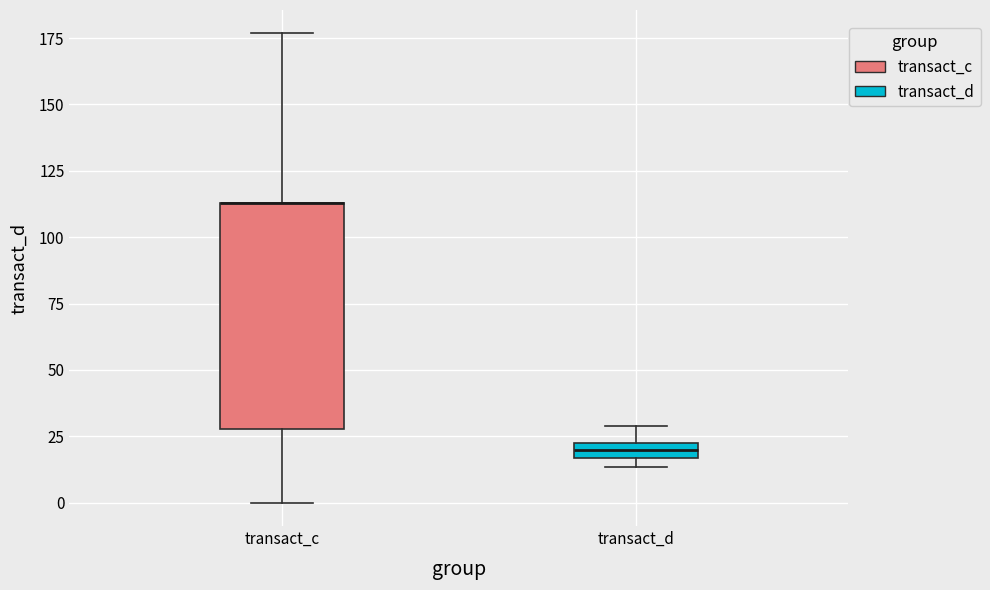

Where does the upper whisker of the box for transact_d end on the y-axis? The values are not printed on the chart, so give them approximately, as read against the axis.

30